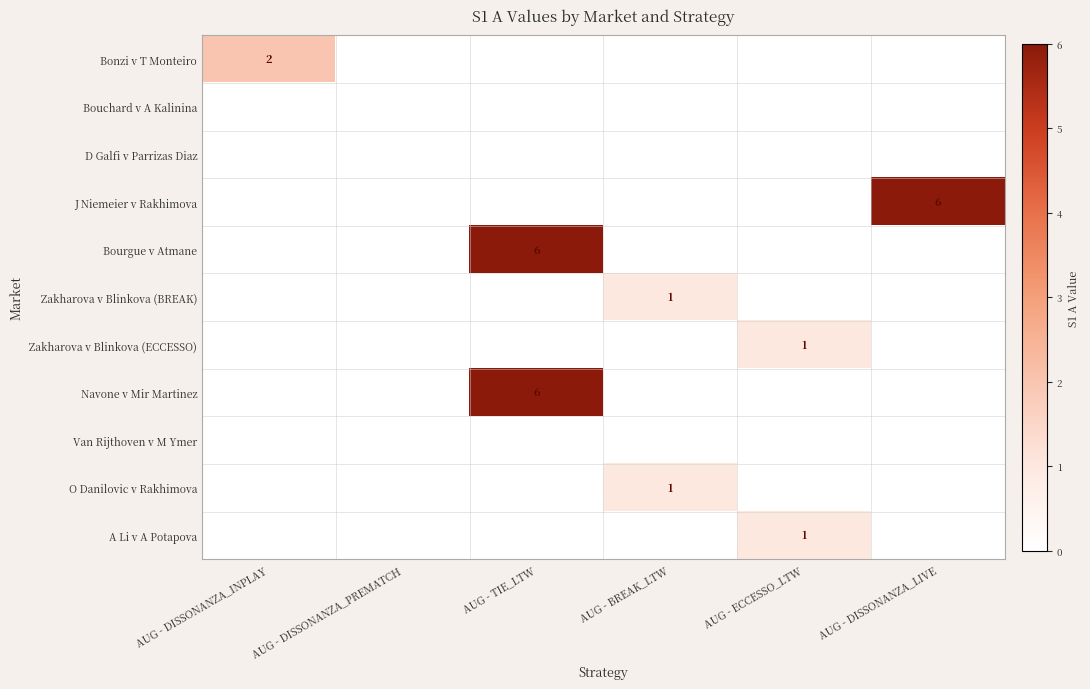

Is it true that Bourgue v Atmane equals 6 at AUG - TIE_LTW?

True